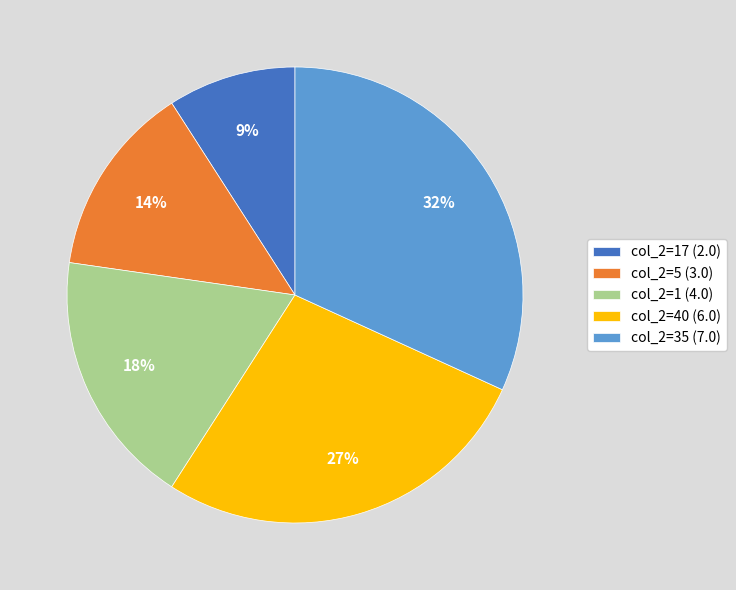

Is the sum of col_2=1 (4.0) and col_2=40 (6.0) greater than half?

No